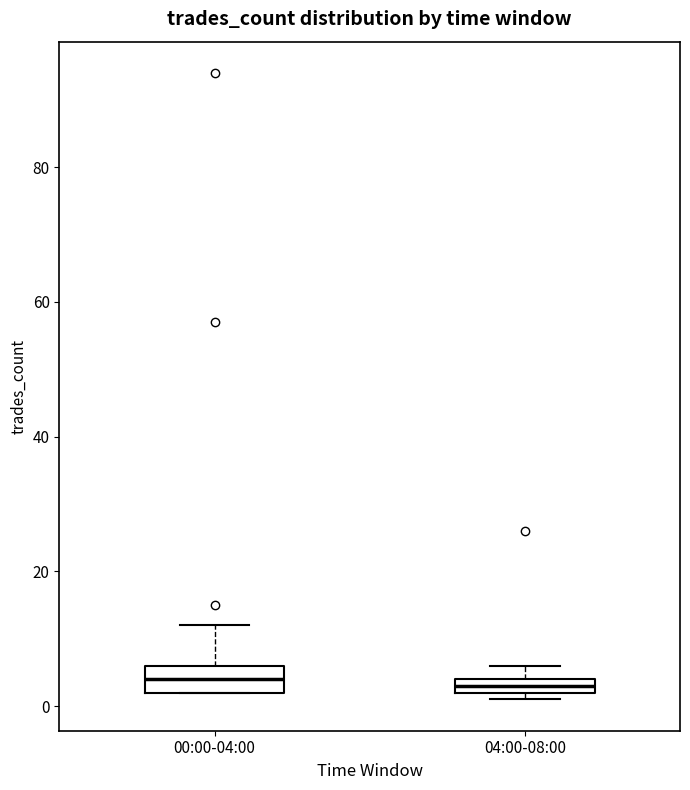

Where is the lower edge of the box for 04:00-08:00 on the y-axis? The values are not printed on the chart, so give them approximately, as read against the axis.

2